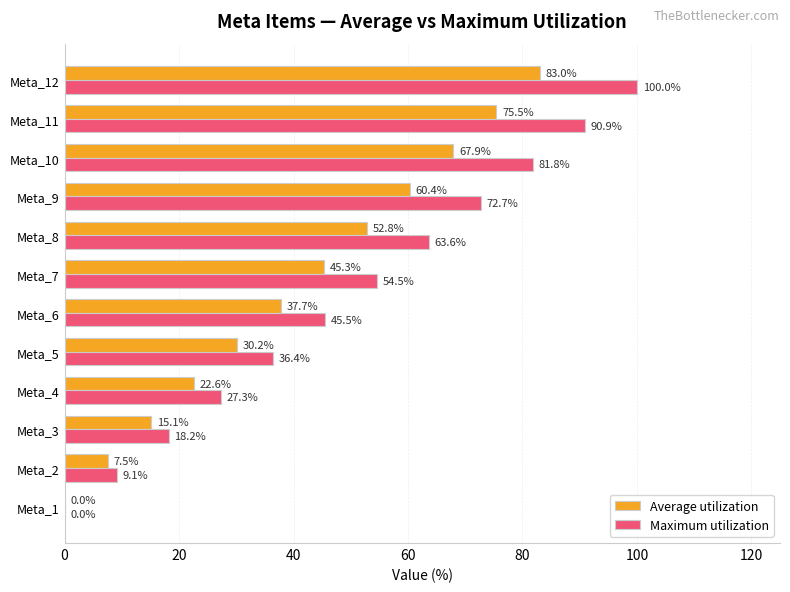

Between Meta_6 and Meta_12, which series saw the biggest shift?

Maximum utilization